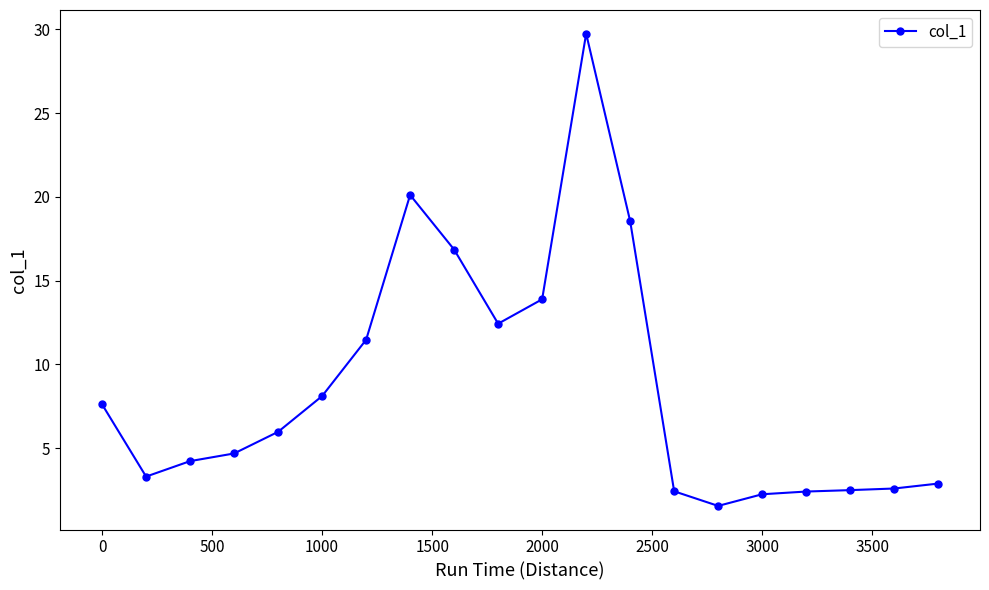

What is the smallest value displayed?

1.5